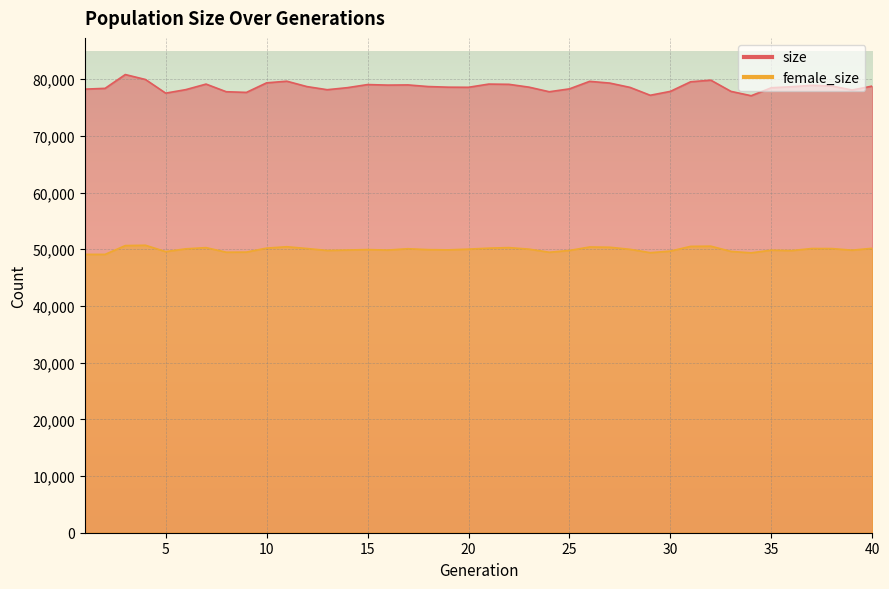

What is the average value of the size series?

78647